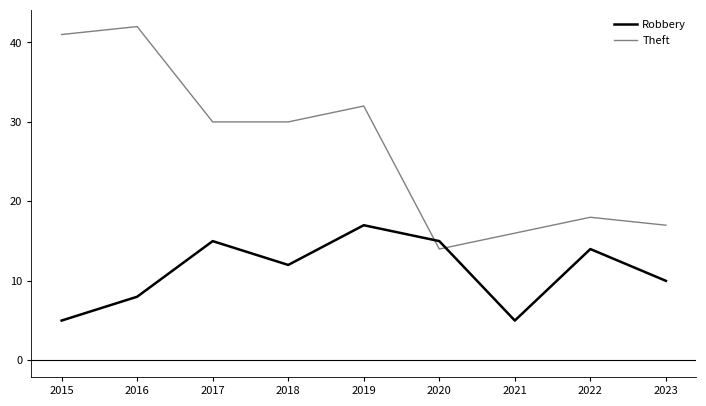

Is this an area chart (filled region under the line)?

No